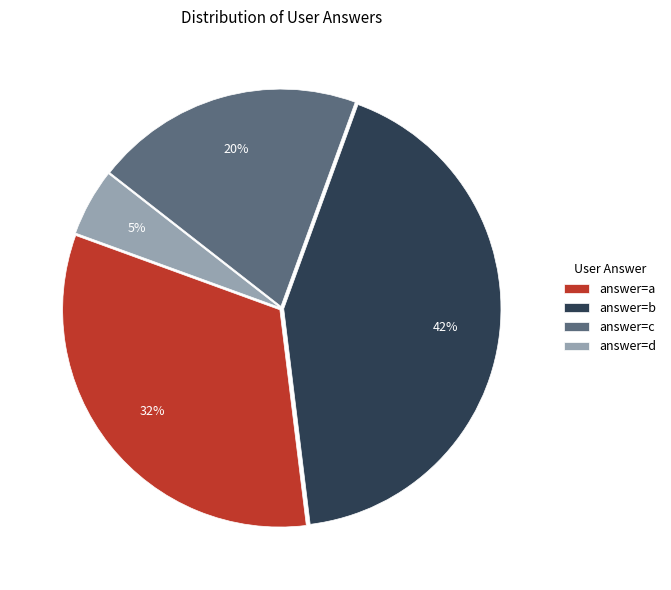

Do answer=d and answer=a together represent more than half of the pie?

No